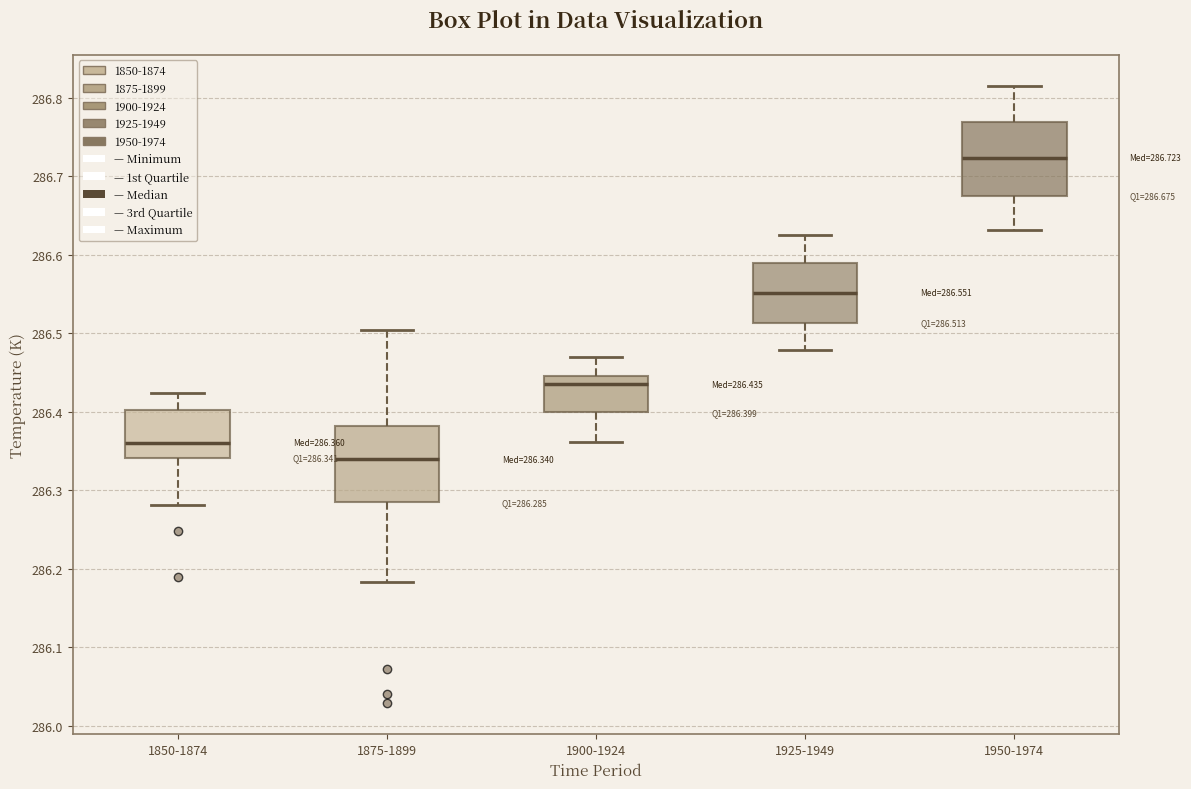

Which box has the highest median line?

1950-1974